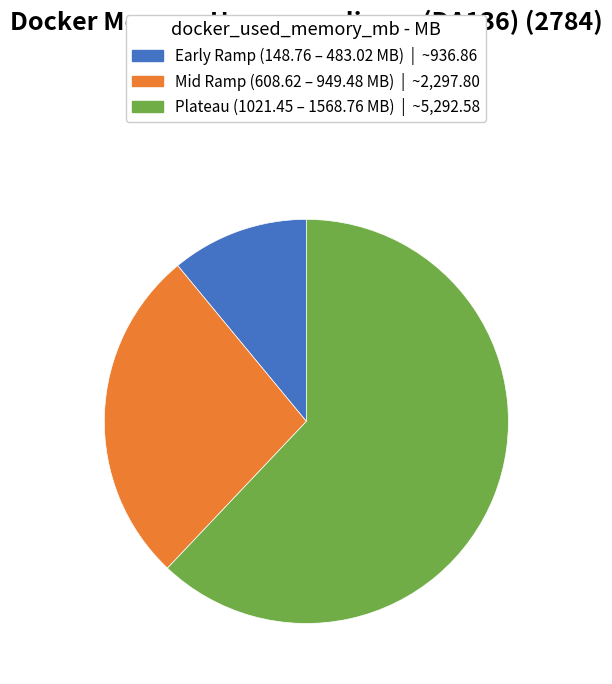

Does any single category account for the majority?

Yes